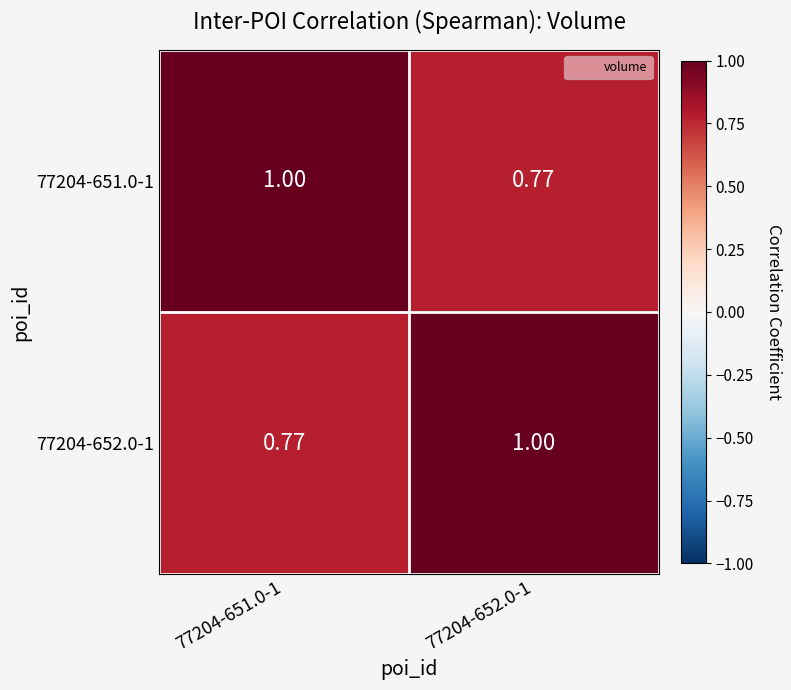

Is the value of 77204-652.0-1 at 77204-652.0-1 greater than the value of 77204-651.0-1 at 77204-652.0-1?

Yes